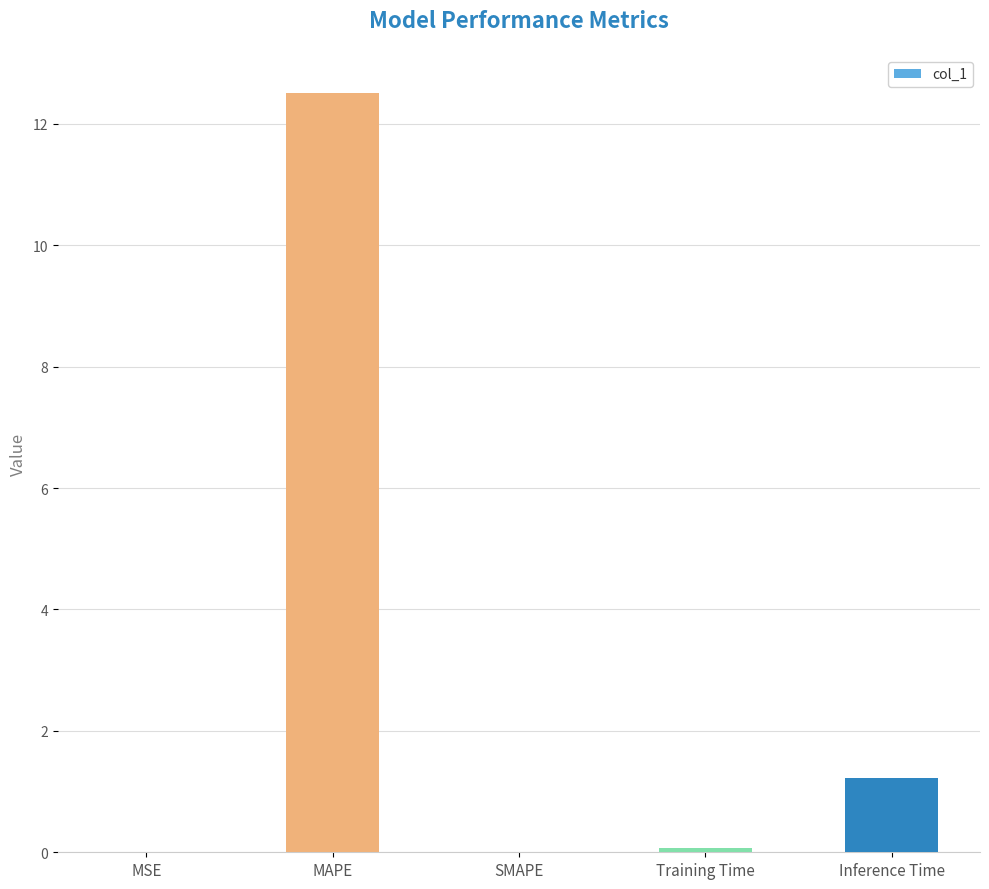

What is the greatest value displayed?

12.5